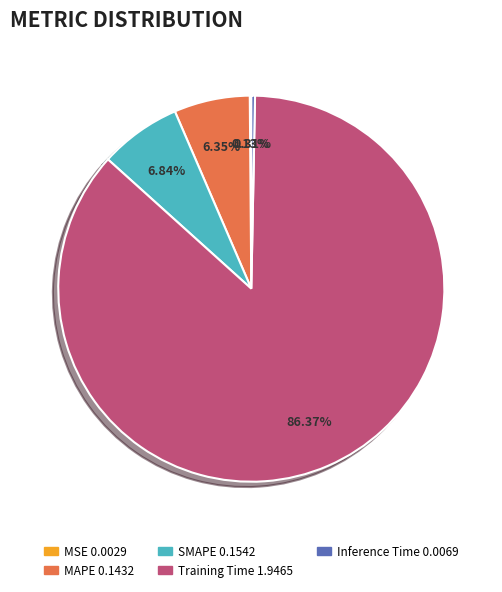

To the nearest percent, what is the difference between the largest and smallest slice percentages?

86%